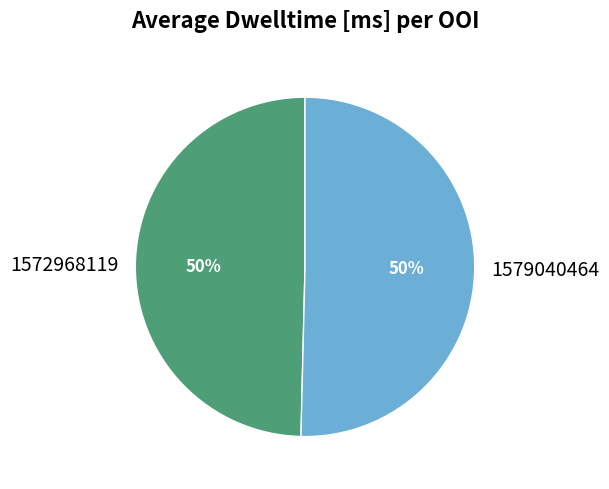

What is the smallest slice in the pie chart?

1572968119